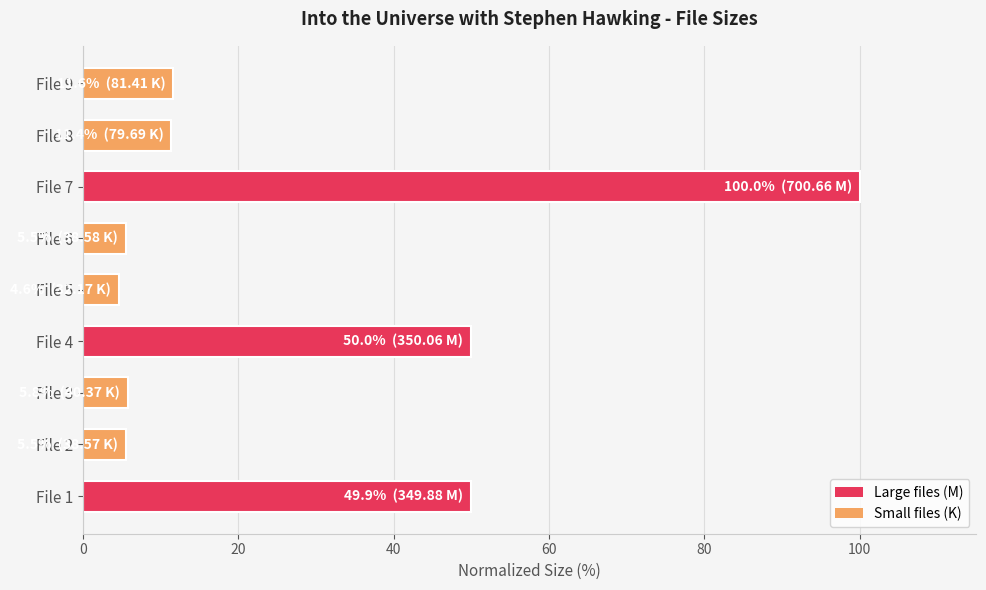

What is the difference between the maximum and minimum values?

95.4